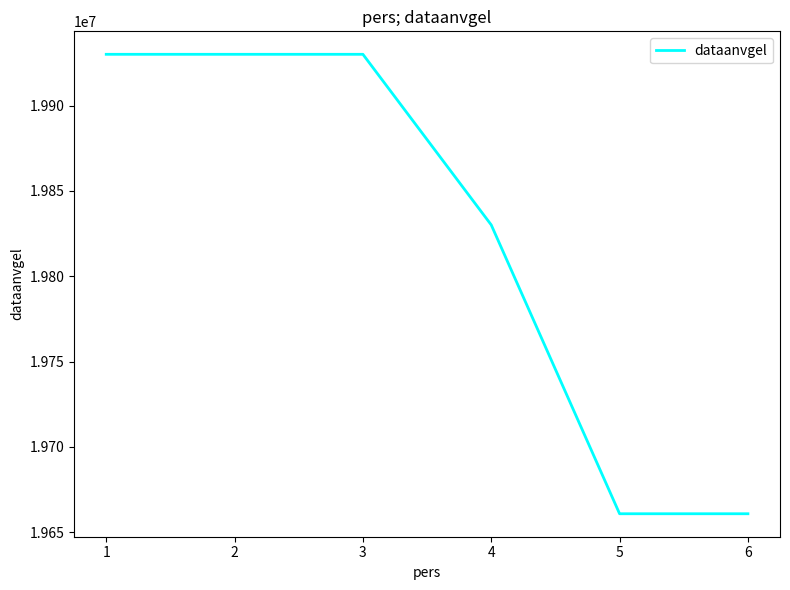

What is the minimum value shown in the chart?

19660821